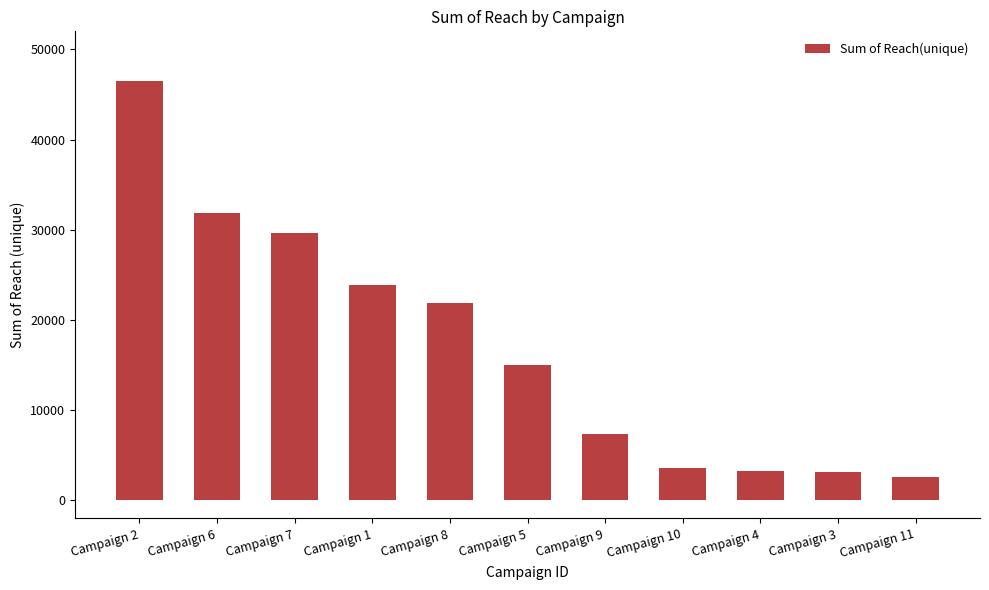

What is the difference between the maximum and minimum values?

43939